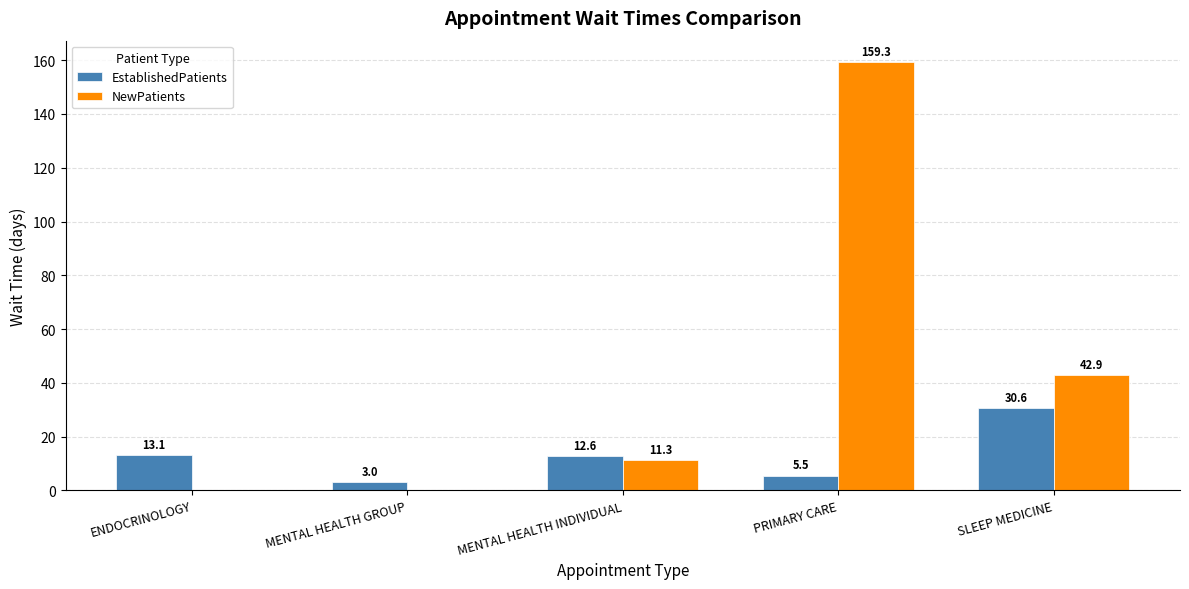

At which label is NewPatients closest to 79?

SLEEP MEDICINE